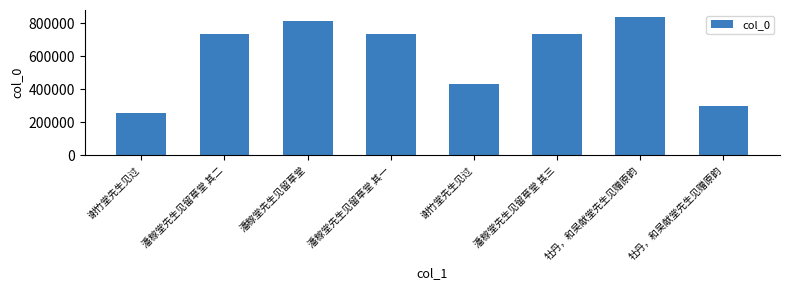

Count the number of categories in the chart.

8